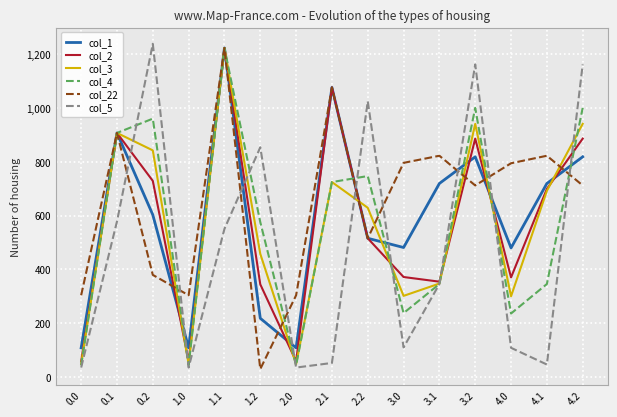

After their last crossing, which series has the higher values: col_5 or col_2?

col_5